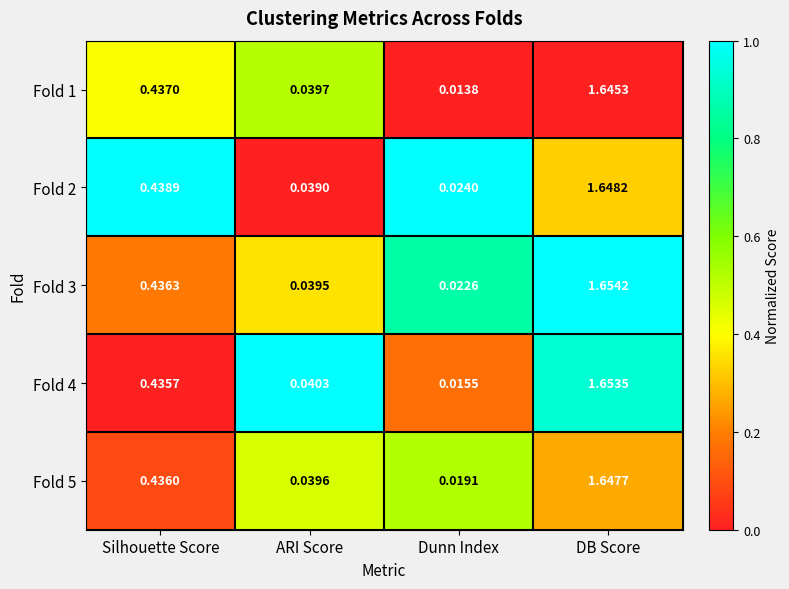

Where is Fold 5 nearest to the value 0?

Dunn Index